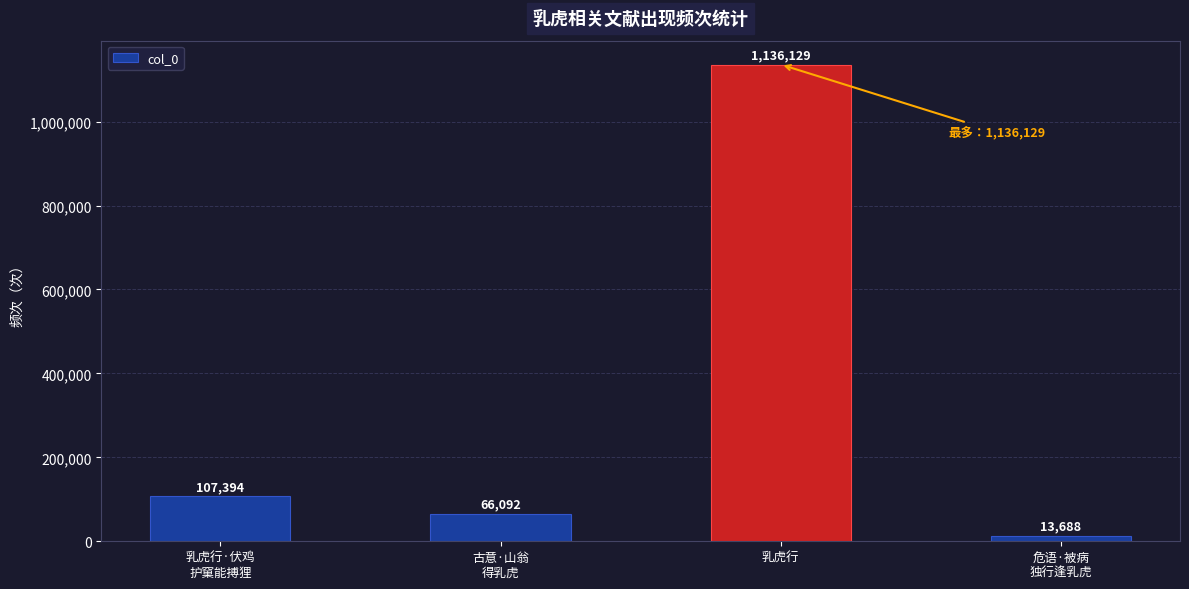

List the labels in order of value, largest first.

乳虎行, 乳虎行·伏鸡
护窠能搏狸, 古意·山翁
得乳虎, 危语·被病
独行逢乳虎